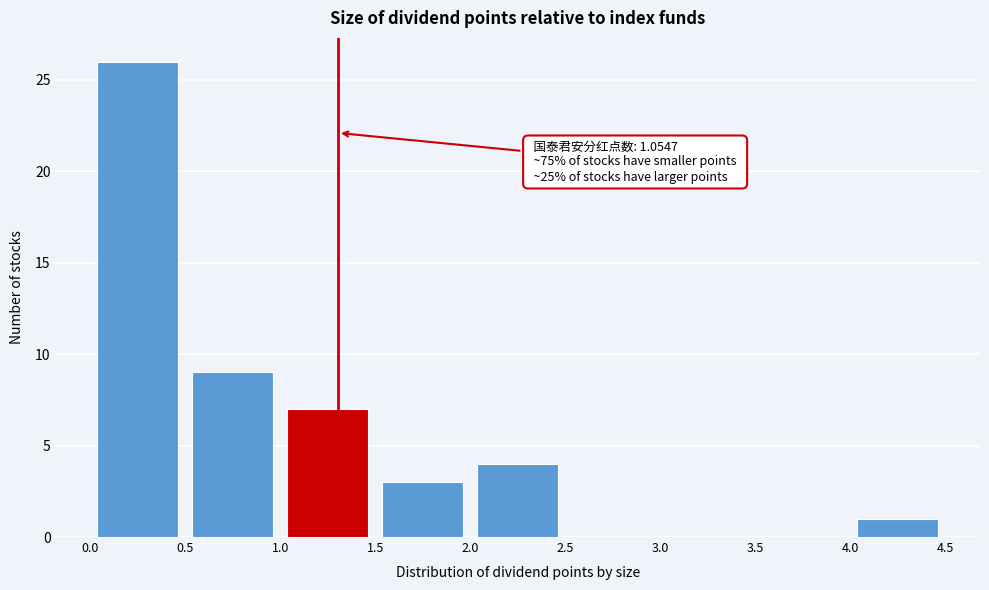

Which range on the x-axis has the tallest bar?

0.0 to 0.5